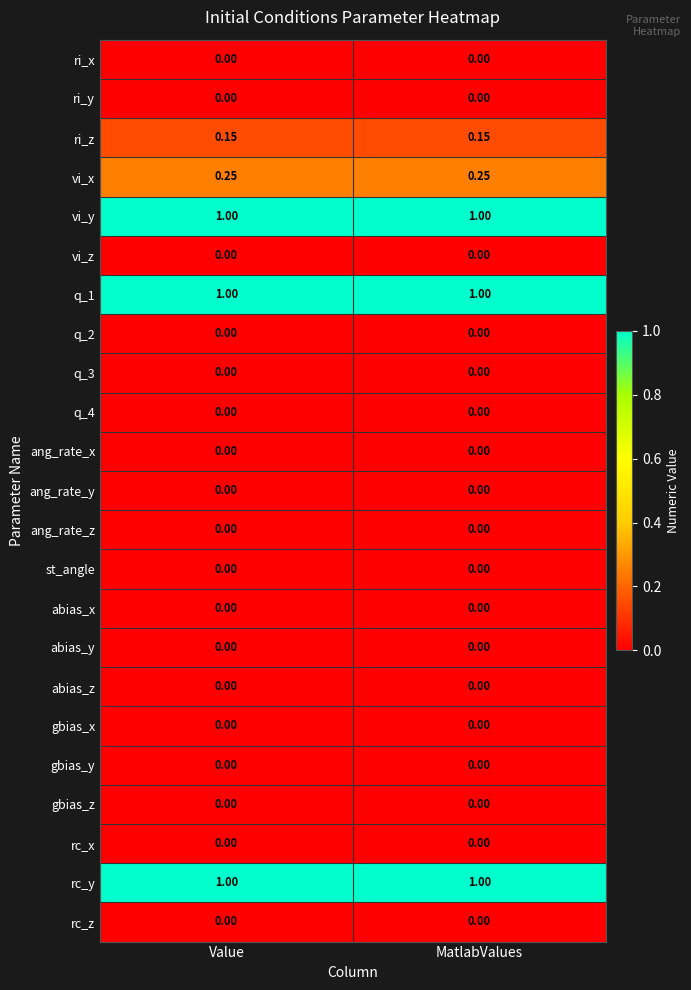

Which series has the largest total across all categories?

vi_y